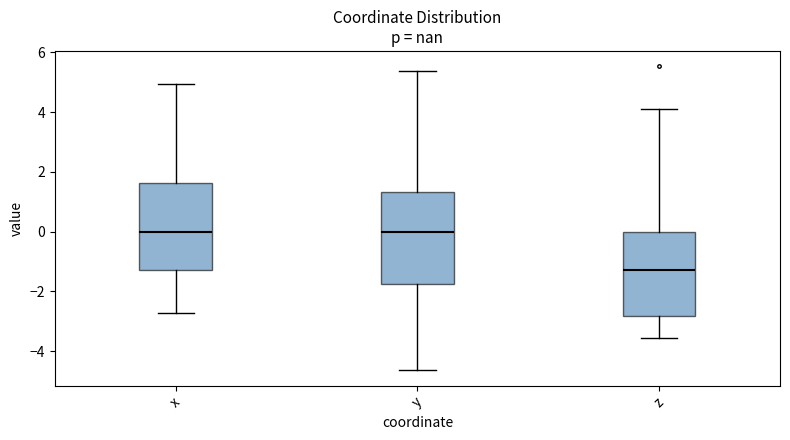

Reading left to right, transcribe this box plot: for each box, give where its median line is, the range the box spans, and where its two whiskers end, as read against the y-axis. The values are not printed on the chart, so give them approximately, as read against the axis.

x: median 0.0, box -1.2 to 1.6, whiskers -2.8 to 5.0
y: median 0.0, box -1.8 to 1.4, whiskers -4.6 to 5.4
z: median -1.2, box -2.8 to 0.0, whiskers -3.6 to 4.2